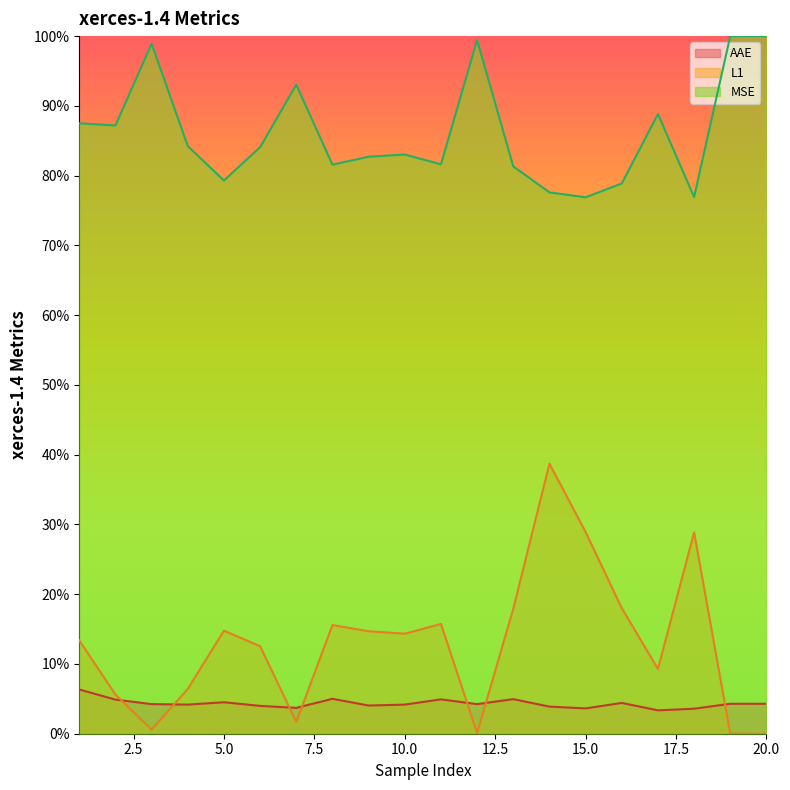

Reading left to right, list all the values displayed in this chart.

AAE: 1=6.3	2=4.9	3=4.2	4=4.2	5=4.5	6=4.0	7=3.7	8=5.0	9=4.0	10=4.2	11=4.9	12=4.2	13=5.0	14=3.9	15=3.6	16=4.4	17=3.4	18=3.6	19=4.3	20=4.3
L1: 1=13.4	2=5.6	3=0.6	4=6.4	5=14.8	6=12.5	7=1.7	8=15.6	9=14.7	10=14.3	11=15.7	12=0.1	13=17.9	14=38.7	15=28.9	16=18.0	17=9.3	18=28.9	19=0.0	20=0.0
MSE: 1=87.5	2=87.2	3=98.9	4=84.2	5=79.3	6=84.1	7=93.0	8=81.6	9=82.7	10=83.0	11=81.6	12=99.4	13=81.3	14=77.6	15=76.9	16=78.9	17=88.8	18=76.9	19=100.0	20=100.0